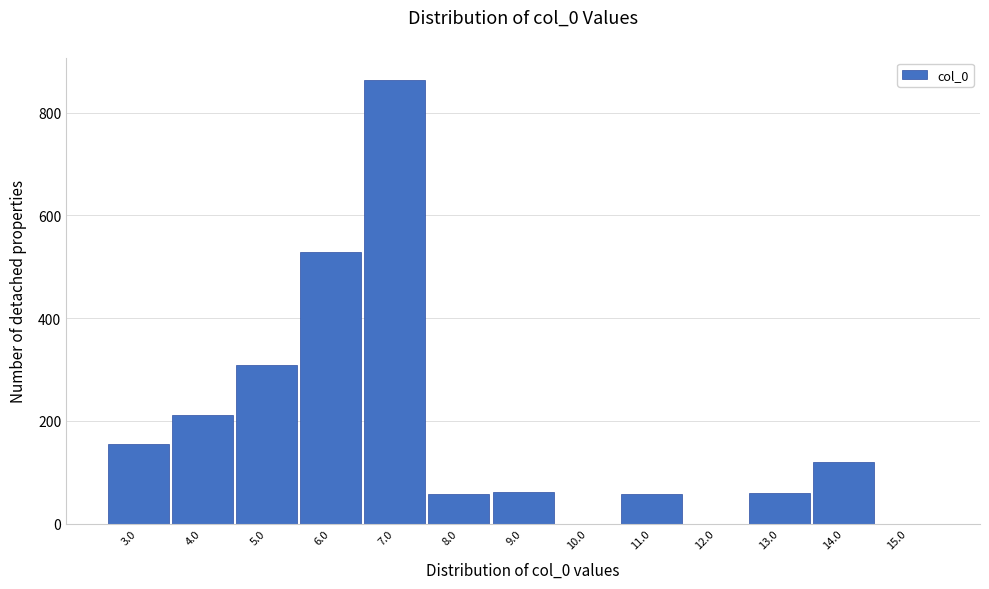

What is the sum of all values?

2424